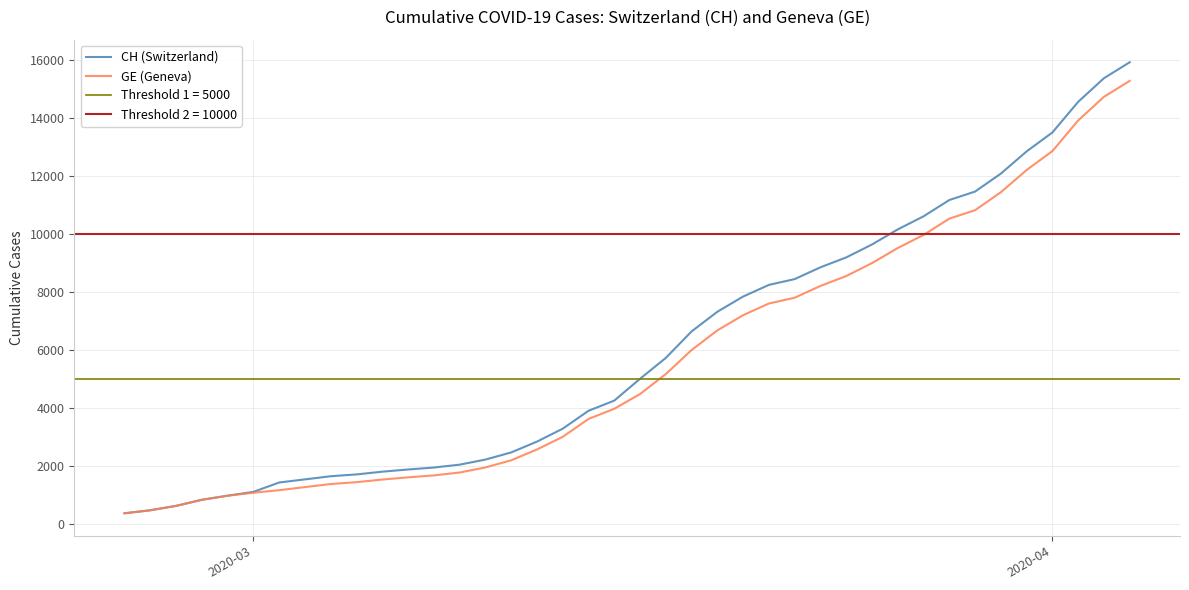

What is the minimum value for GE (Geneva)?

375